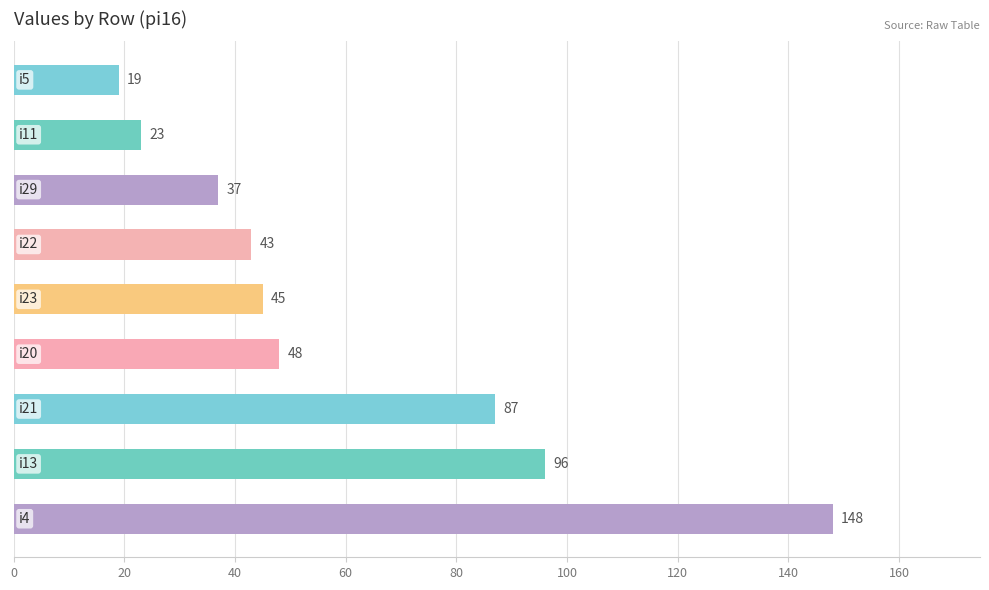

What is the smallest value displayed?

19